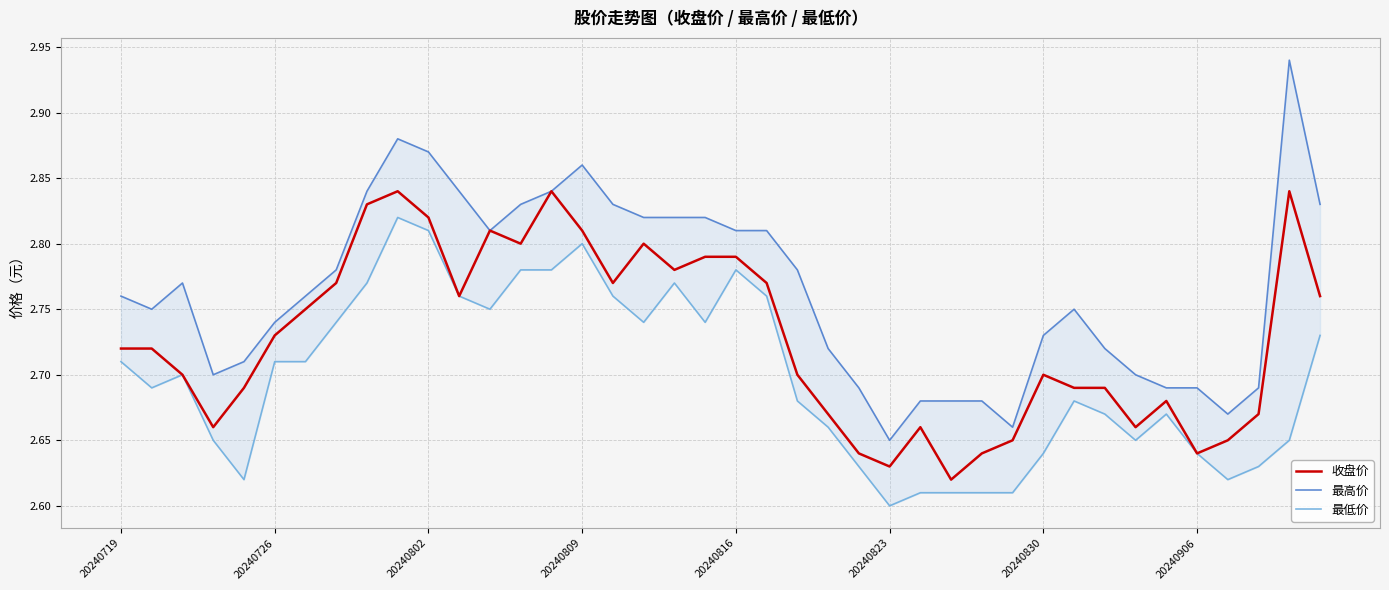

What is the sum of the 最高价 values at 25 and 34?

5.3